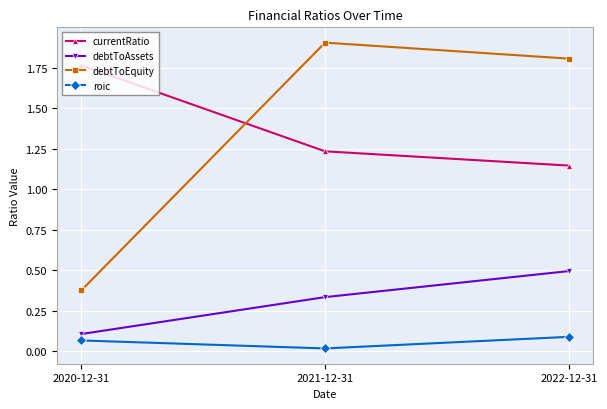

What is the sum of all currentRatio values?

4.1